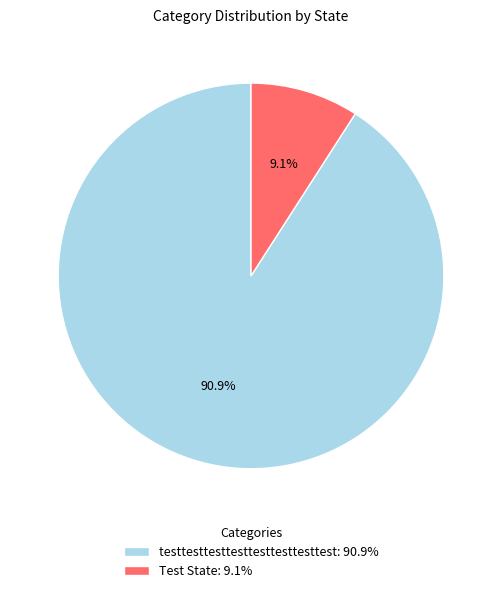

What portion of the pie excludes testtesttesttesttesttesttesttest?

9.1%